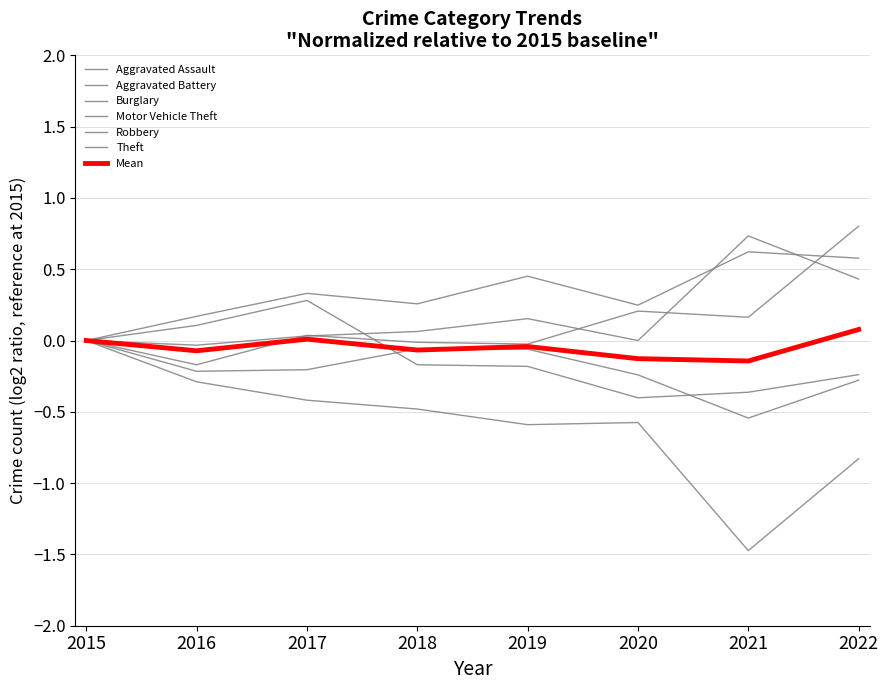

At 2018, list the series in order from smallest to largest.

Burglary, Robbery, Theft, Motor Vehicle Theft, Aggravated Assault, Aggravated Battery